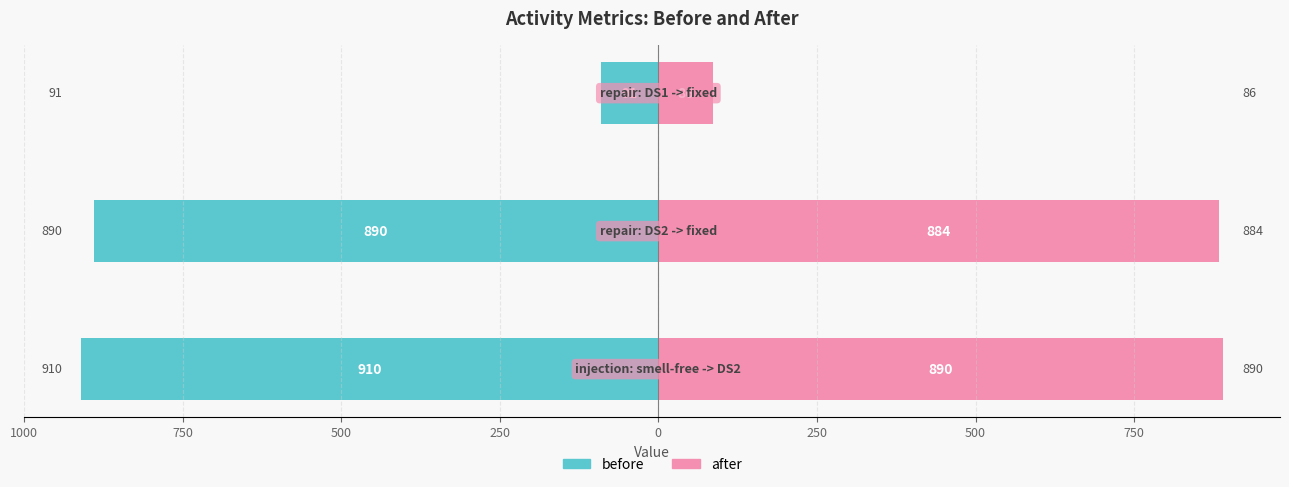

The value of after at 1000 is 1250. True or false?

False